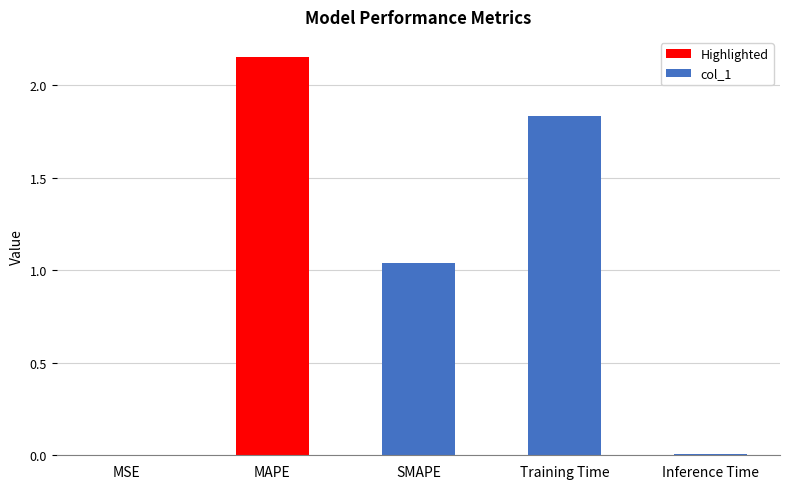

What is the sum of all values?

5.0